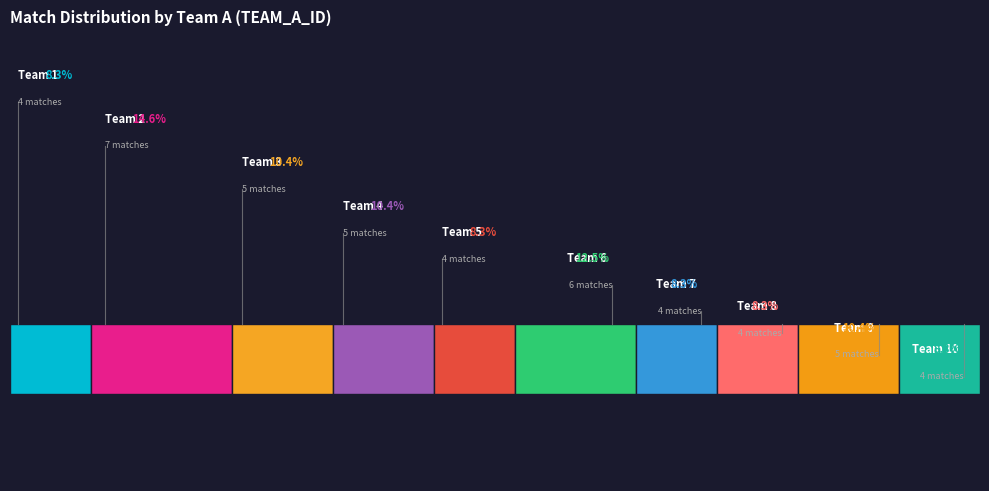

Does Team 9 account for over 50% of the chart?

No